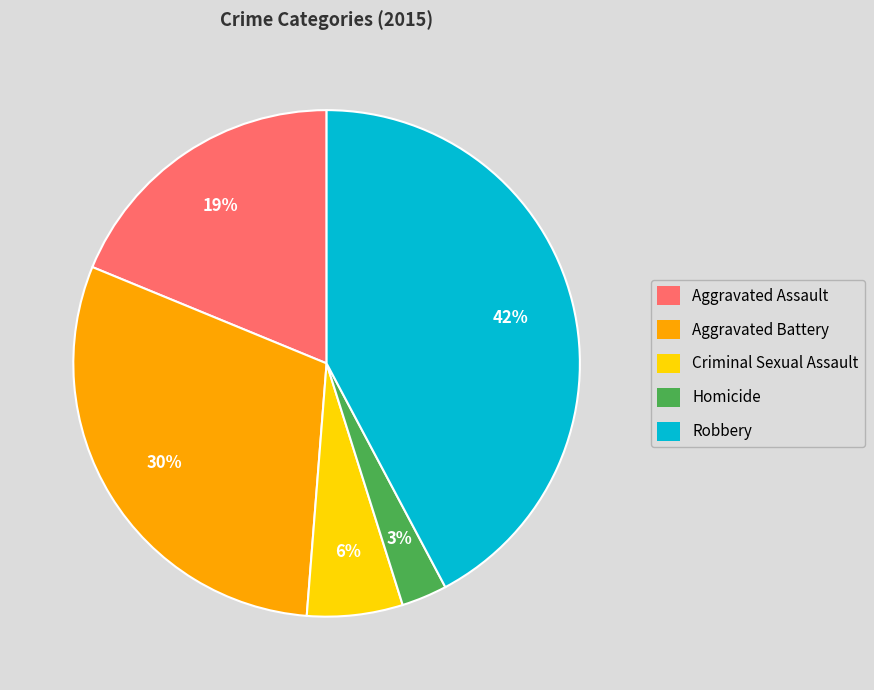

How many slices are in this pie chart?

5